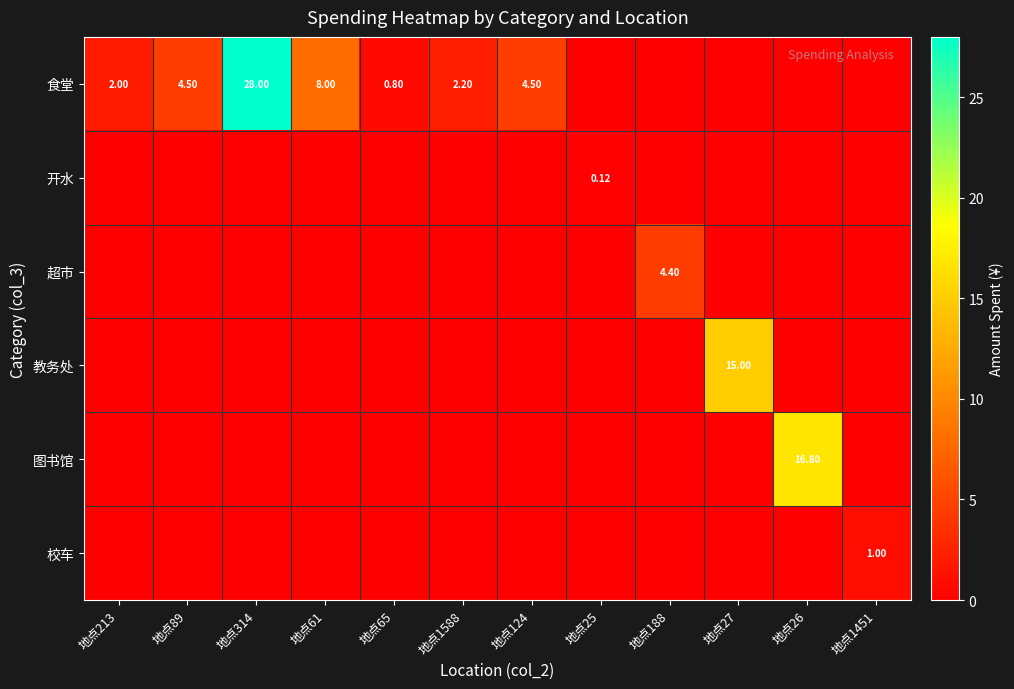

Between 地点188 and 地点61, which is larger?

地点61